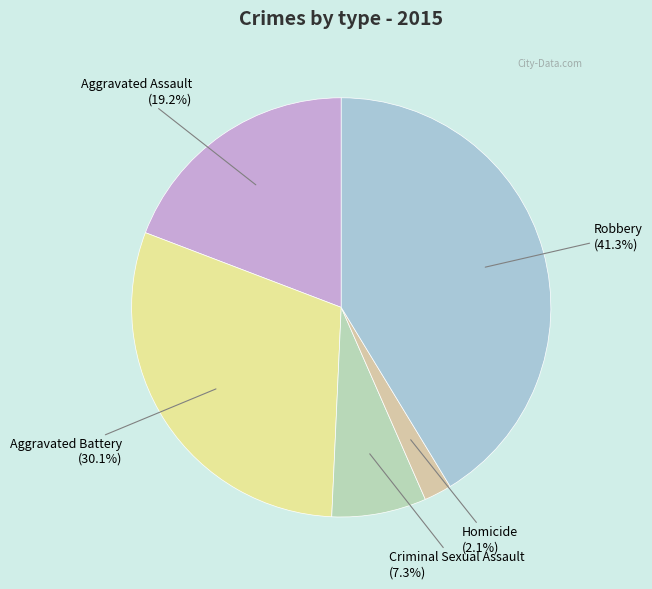

How many segments does this pie chart have?

5